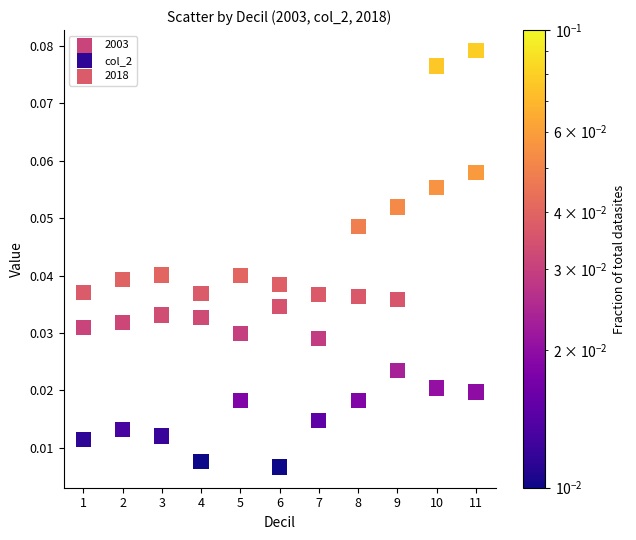

What is the X range (max minus min) for the scatter plot?

10.0